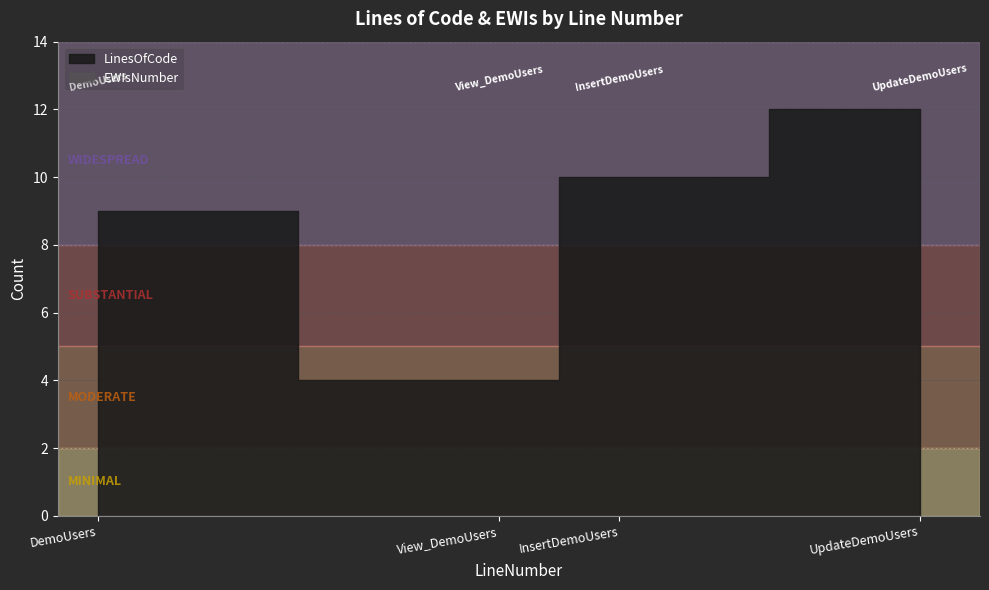

True or false: LinesOfCode has more than 1 interior local peaks.

False